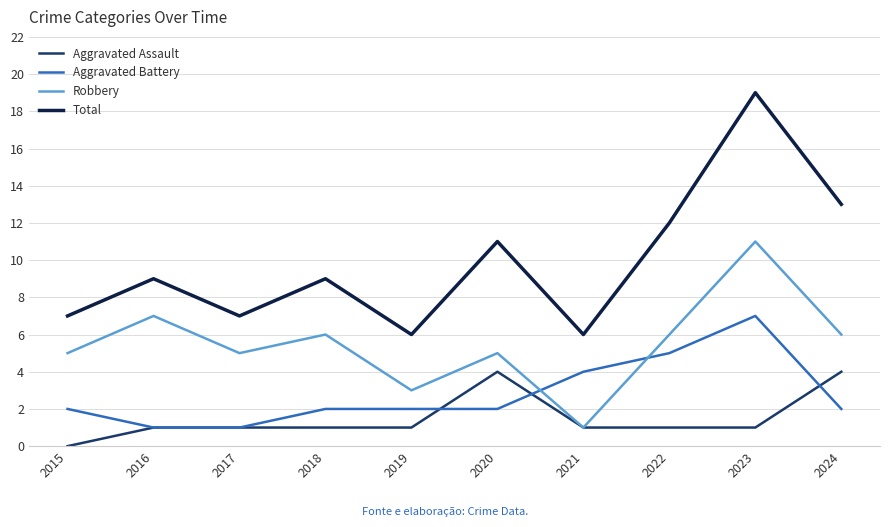

What is the spread (max minus min) of values at 2024?

11